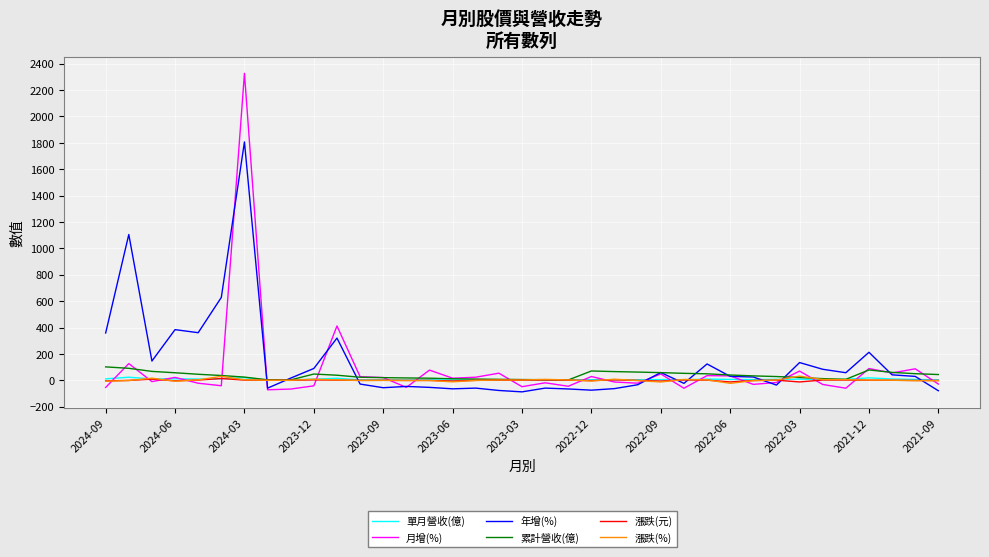

Which series has the largest total across all categories?

年增(%)